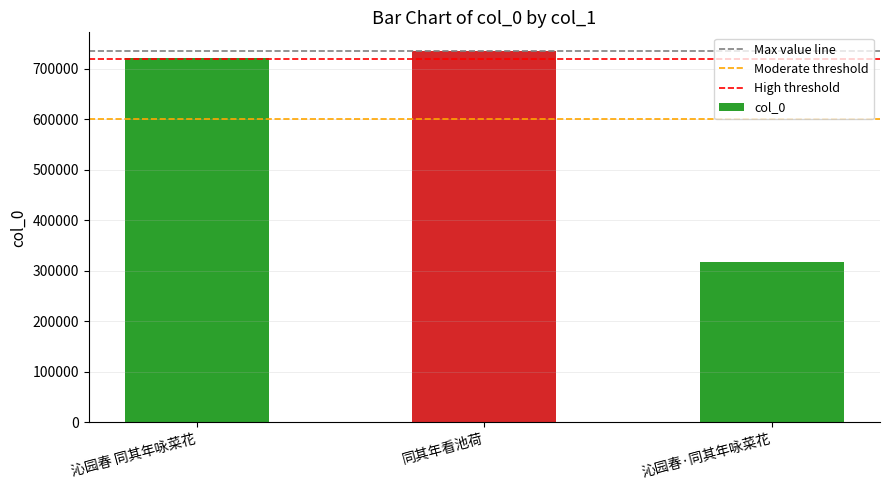

Where is the data nearest to the value 526767?

沁园春 同其年咏菜花